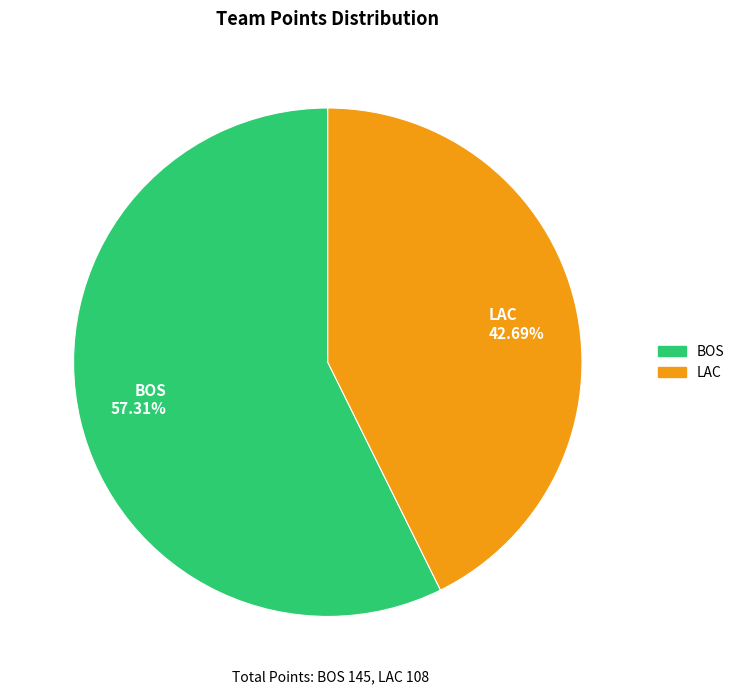

Combined, what portion of the pie is BOS and LAC?

100.0%